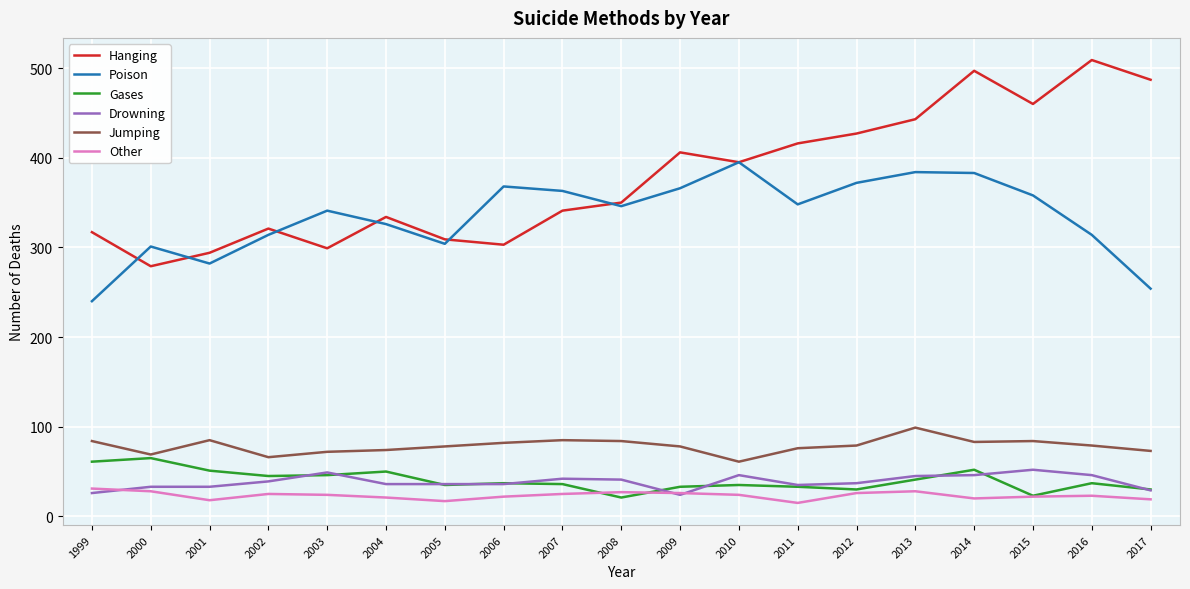

How many series are shown in this chart?

6